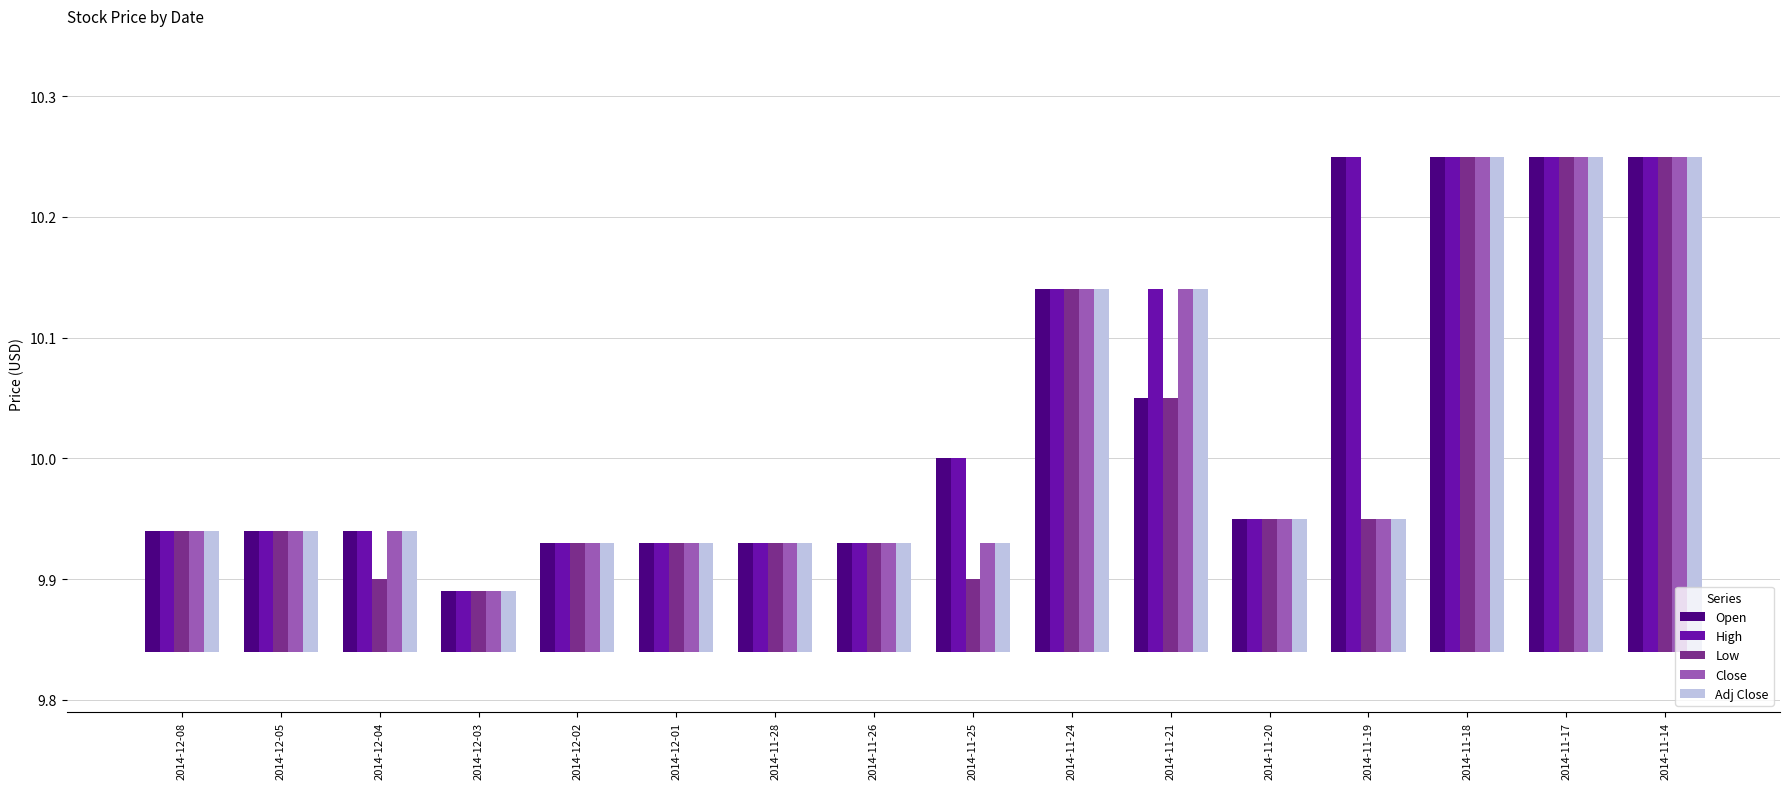

What is the difference between the maximum and minimum values in the Open series?

0.4